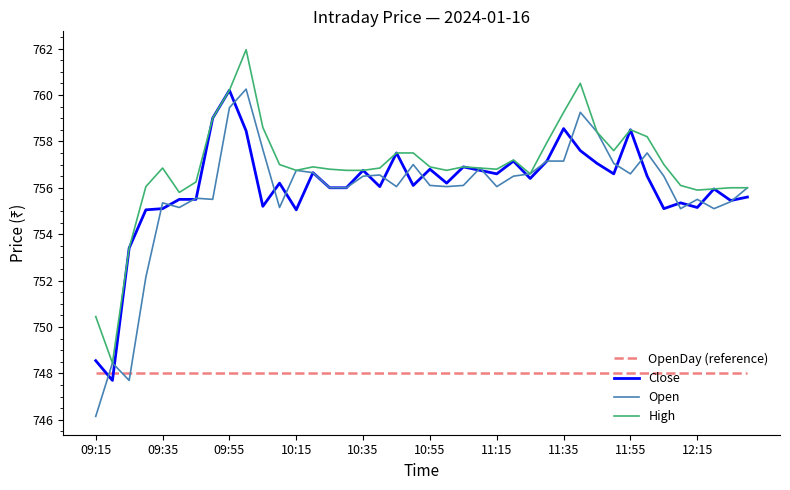

What is the maximum value shown in the chart?

762.0